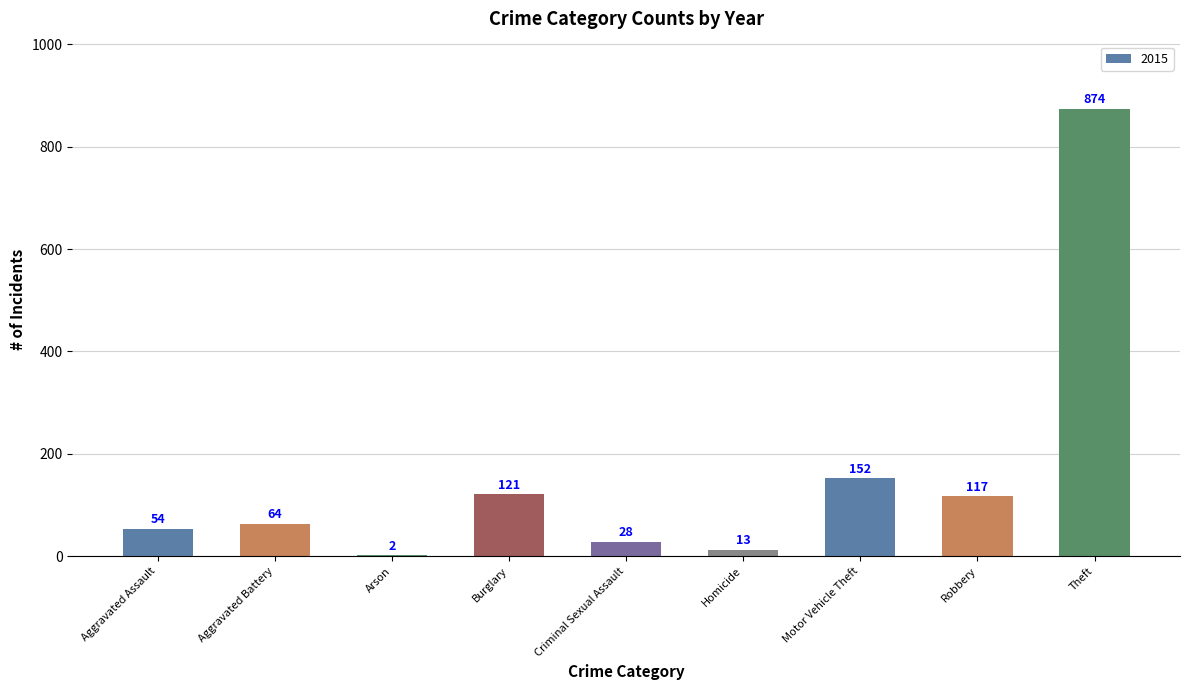

What is the approximate value at Burglary?

121